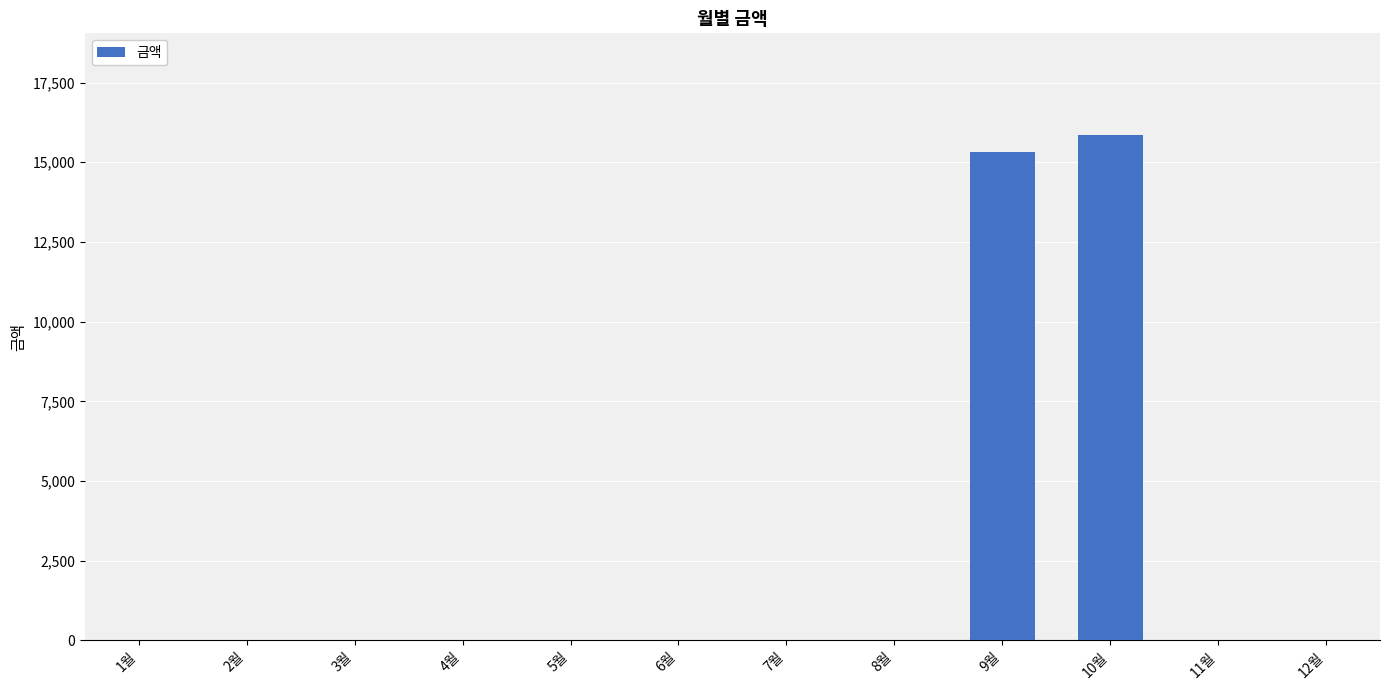

At which label is the value closest to 7935?

9월